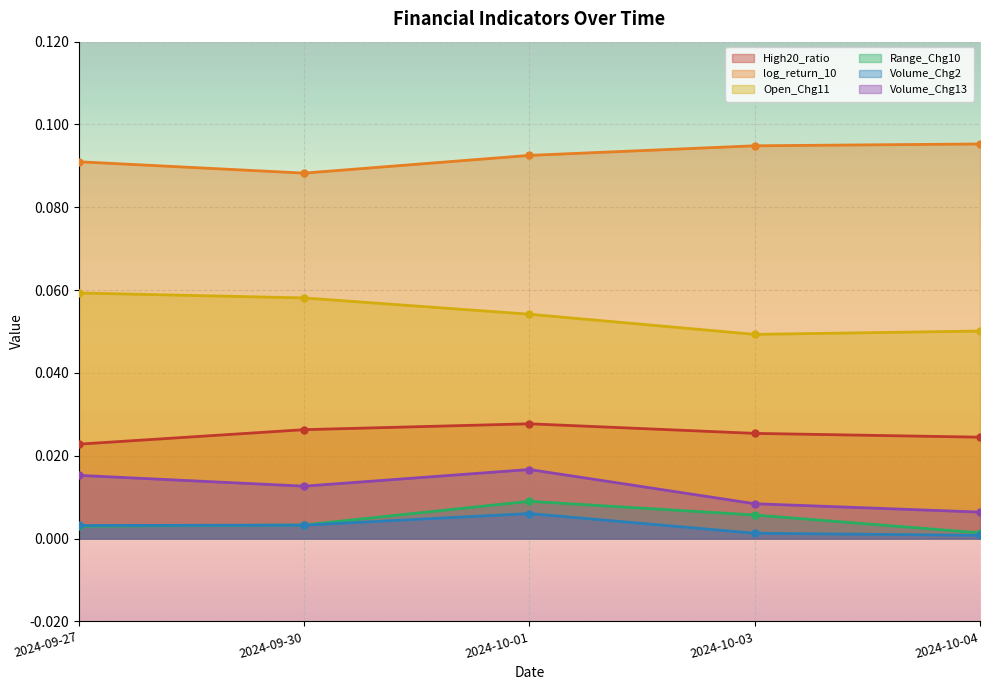

At which category is the sum across all series the highest?

2024-10-01